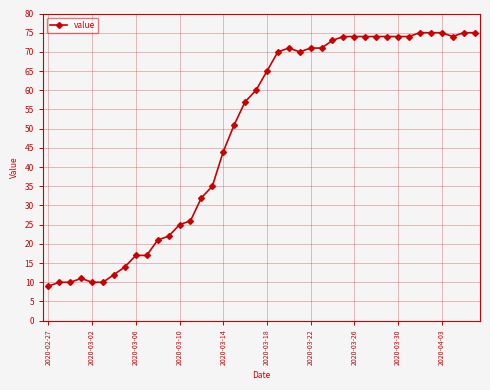

What is the greatest value displayed?

75